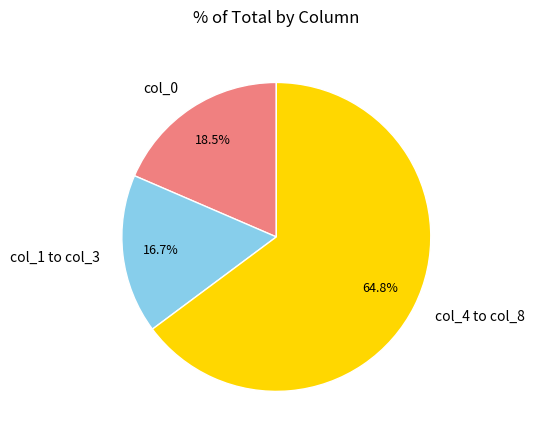

Does col_0 account for over 50% of the chart?

No